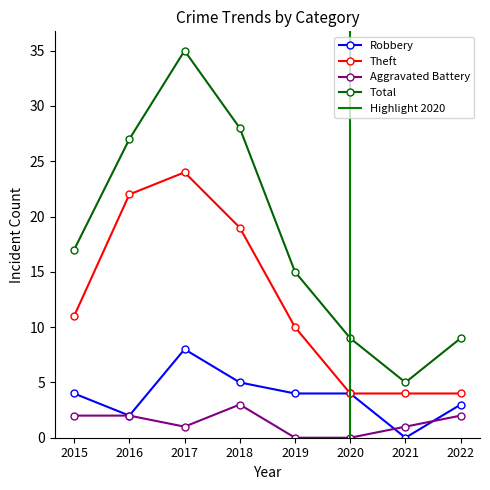

How many series are shown in this chart?

4